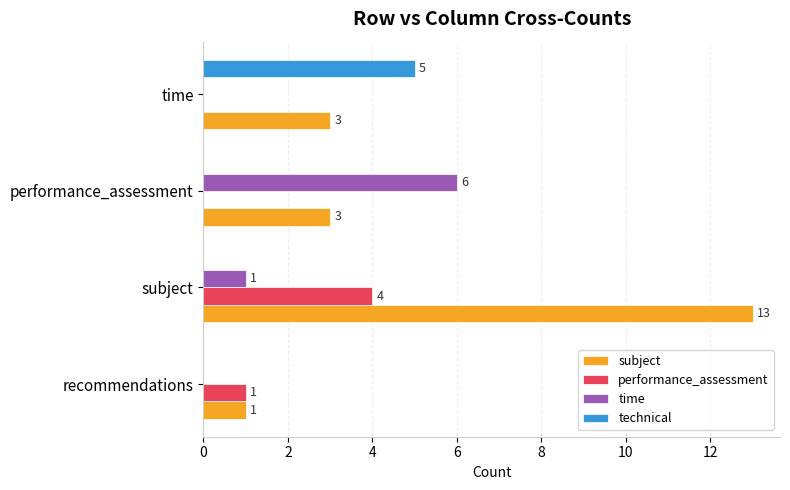

What is the total value across all series at performance_assessment?

9